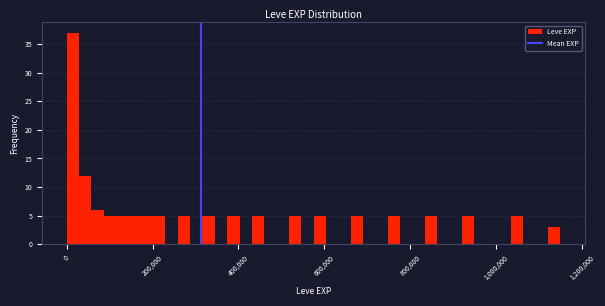

Around what value on the x-axis is the tallest bar? Give the approximate position of its centre, as read against the axis.

20000